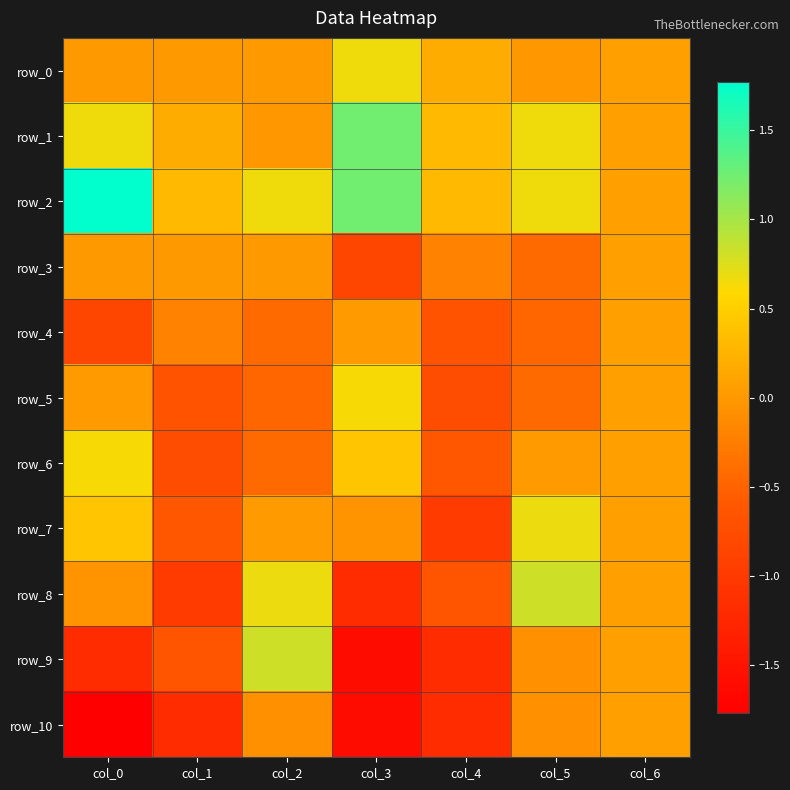

What is the difference between the maximum and minimum values in the row_3 series?

0.9